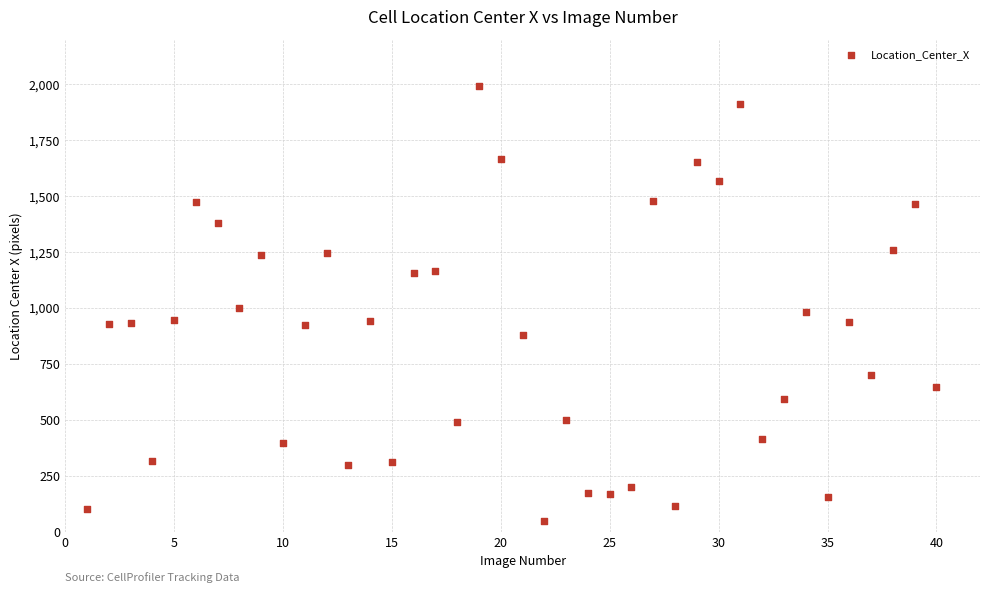

What is the range of X values (max minus min)?

39.0